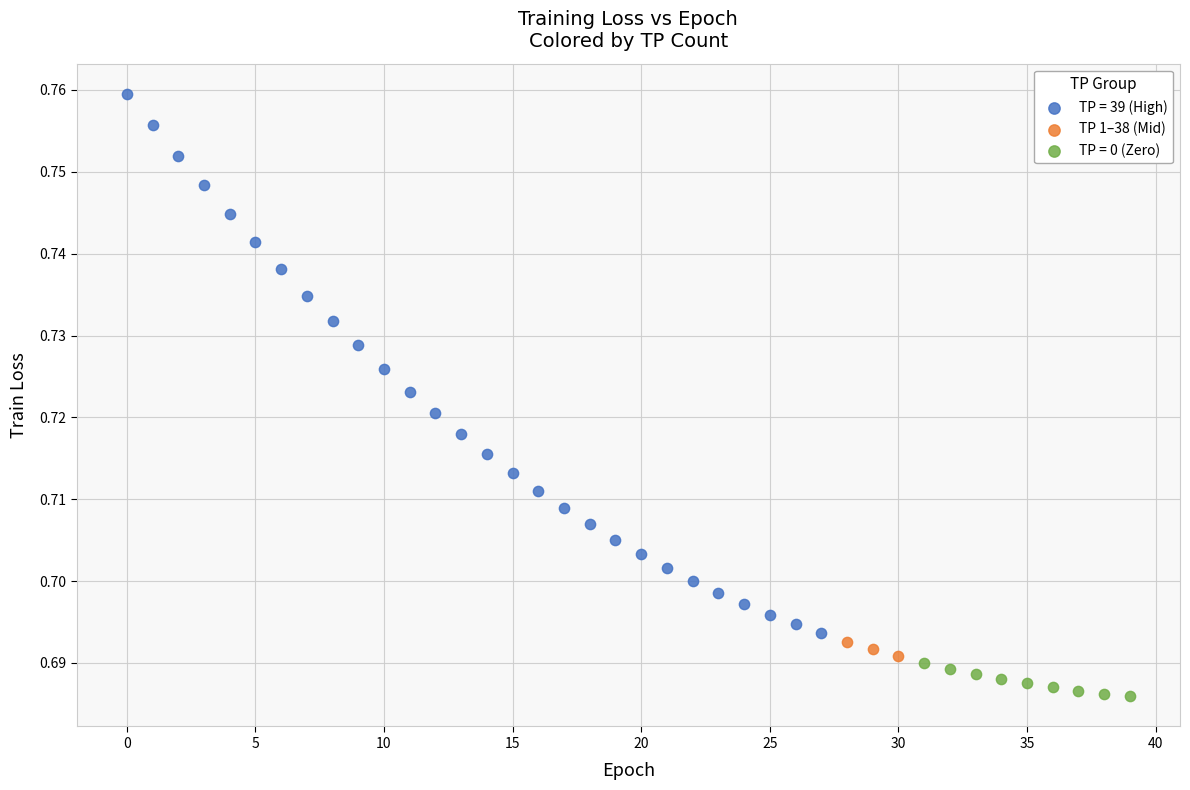

Which series has the widest spread of Y values?

TP = 39 (High)